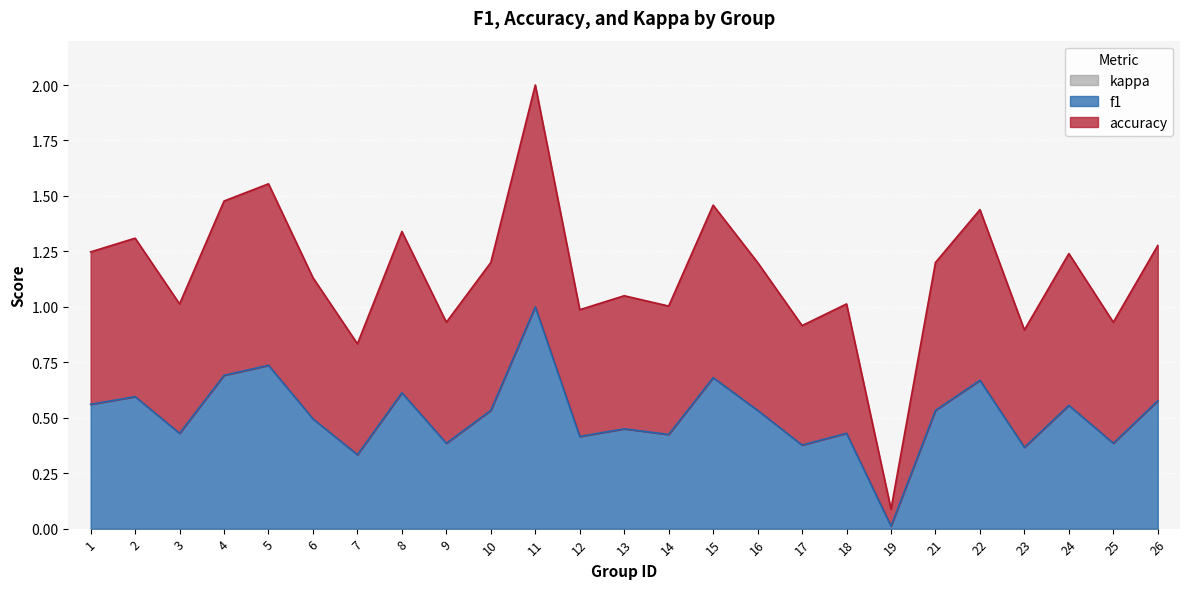

True or false: f1 and accuracy intersect in this chart.

False